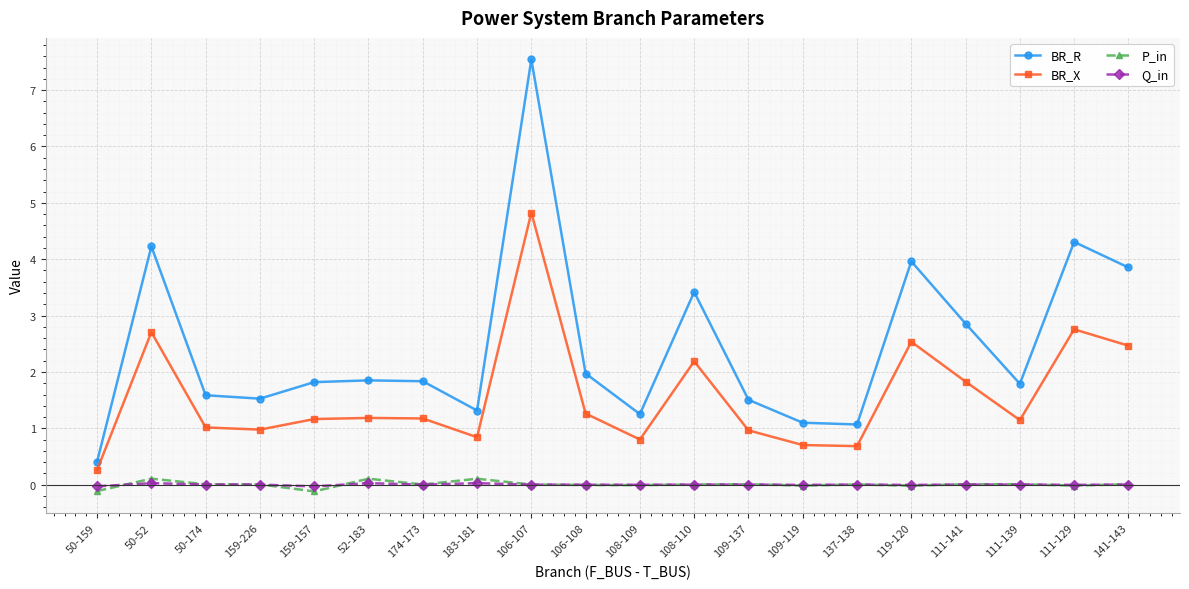

Does the chart display data point markers on the line(s)?

Yes